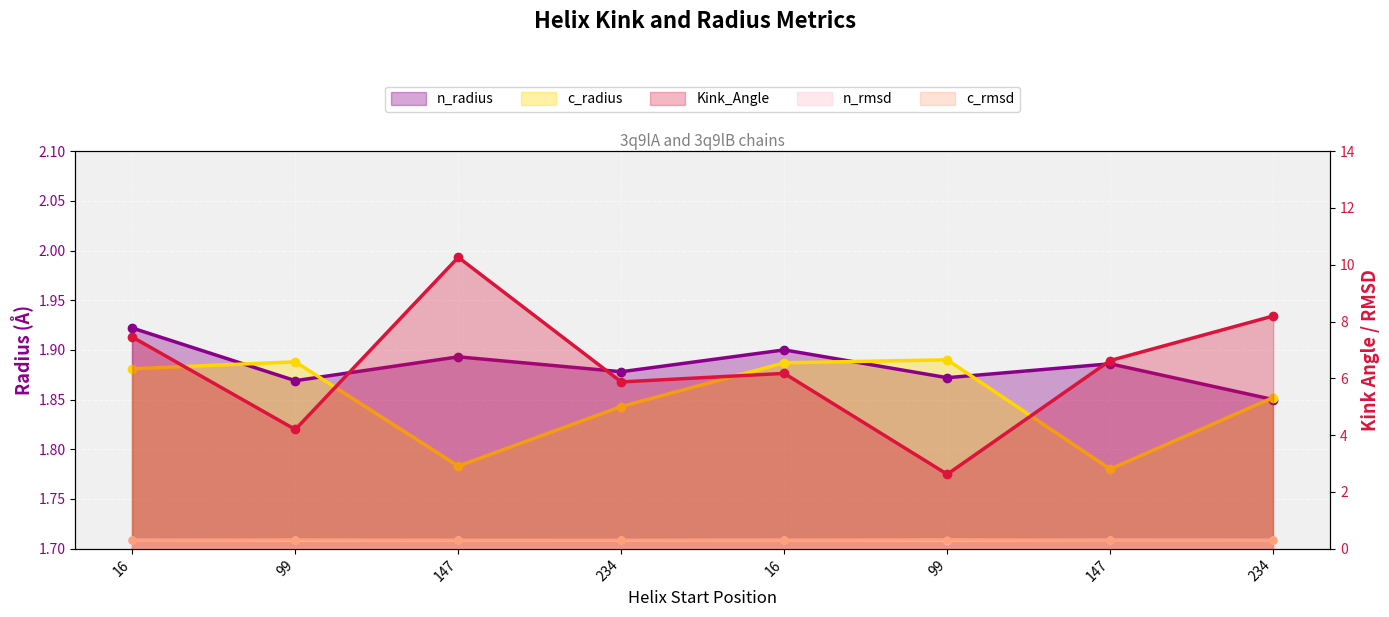

What is the sum of all c_rmsd values?

2.4